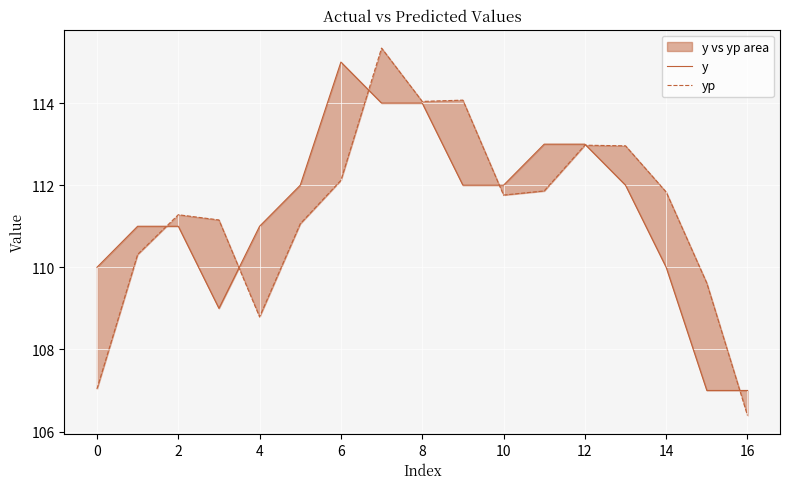

How many interior local peaks does the y series have?

1